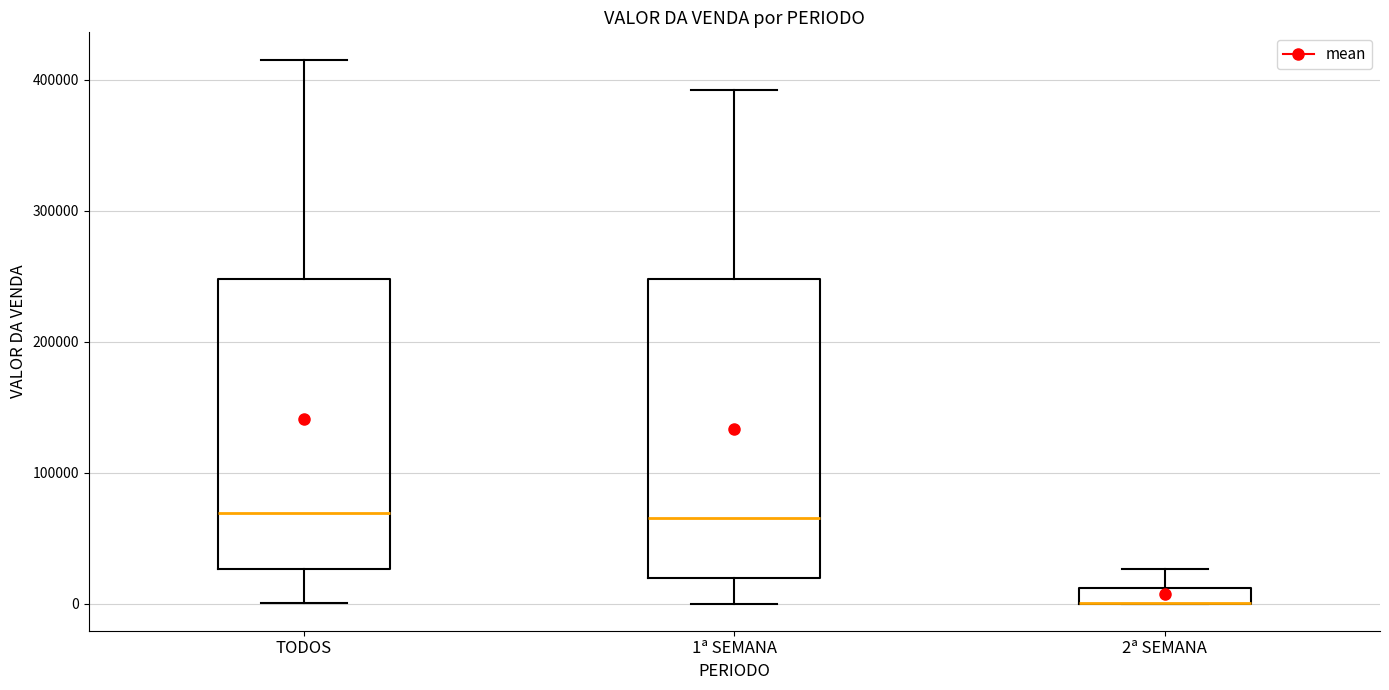

Where does the median line of the box for 1ª SEMANA sit on the y-axis? The values are not printed on the chart, so give them approximately, as read against the axis.

60000